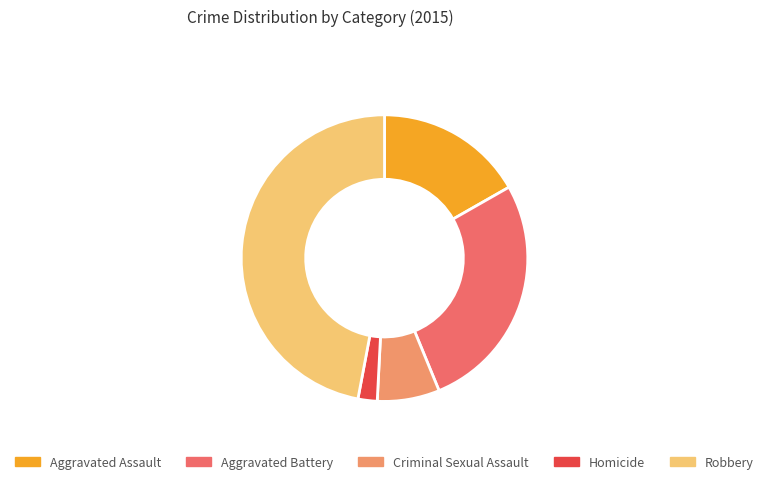

Do Homicide and Criminal Sexual Assault together represent more than half of the pie?

No